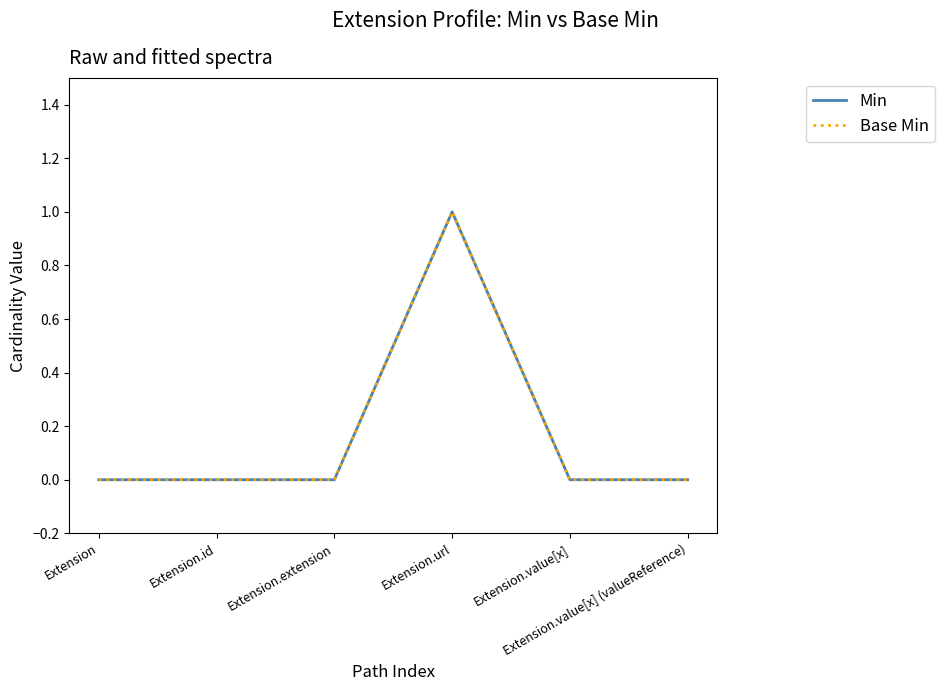

What is the label of the 5th point from the right?

Extension.id